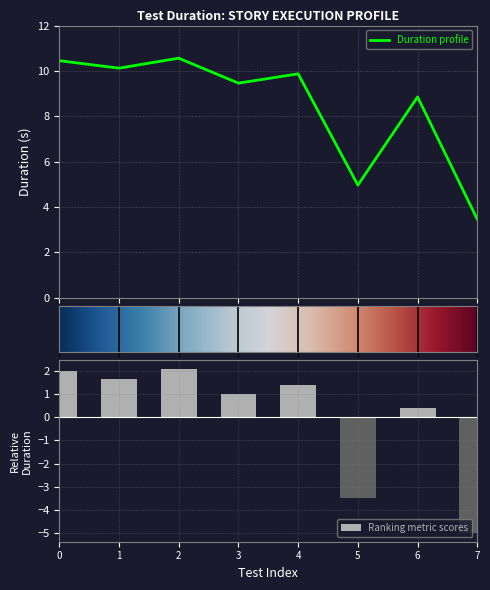

What is the difference between the maximum and minimum values?

7.1